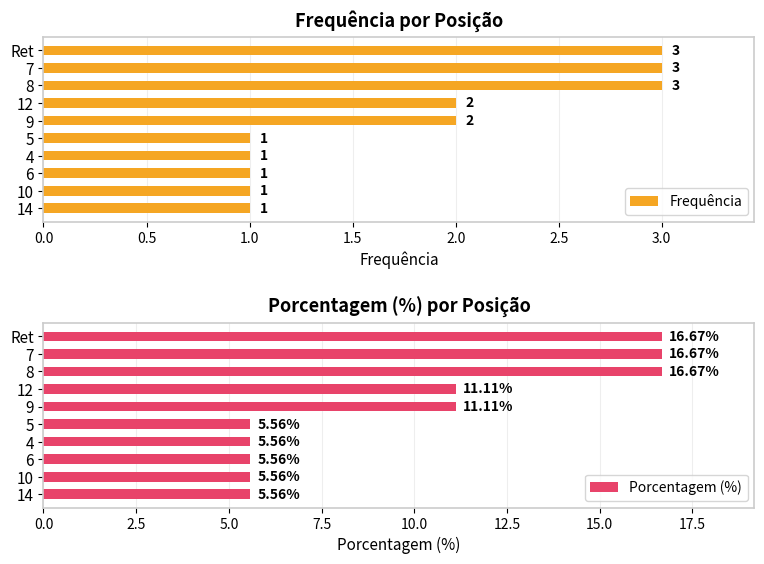

What is the sum of all Frequência values?

18